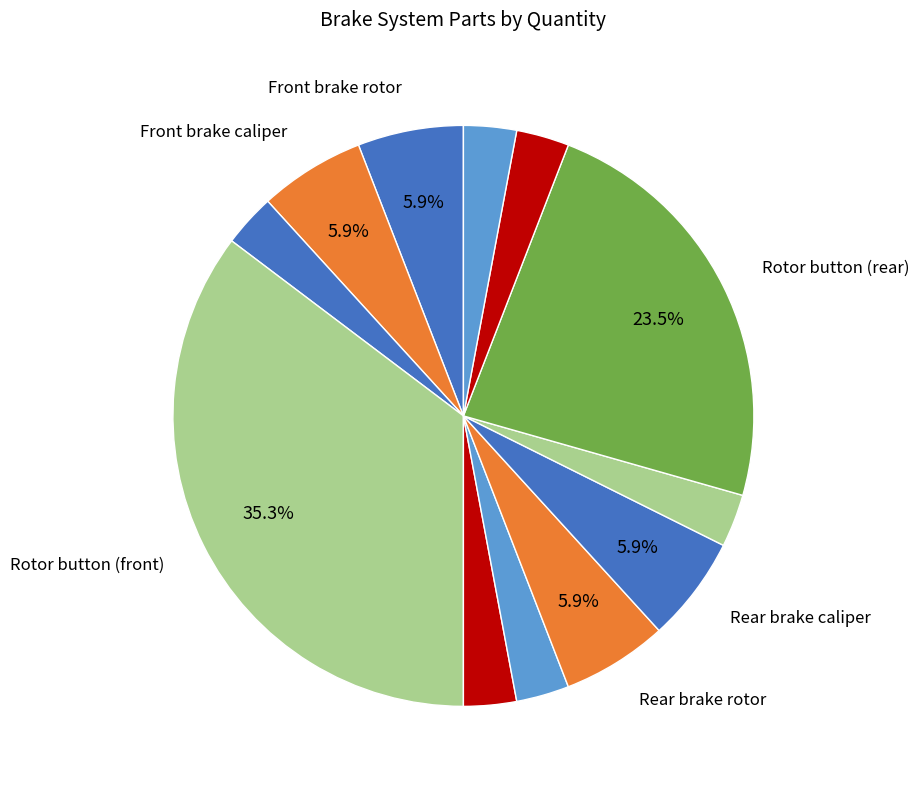

To the nearest percent, what is the average slice percentage?

8%